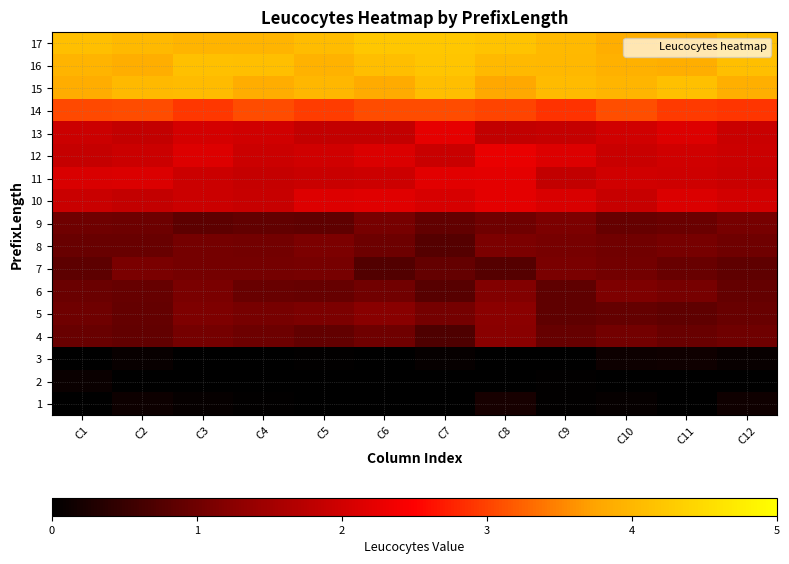

What is the total value across all series at C2?

28.8